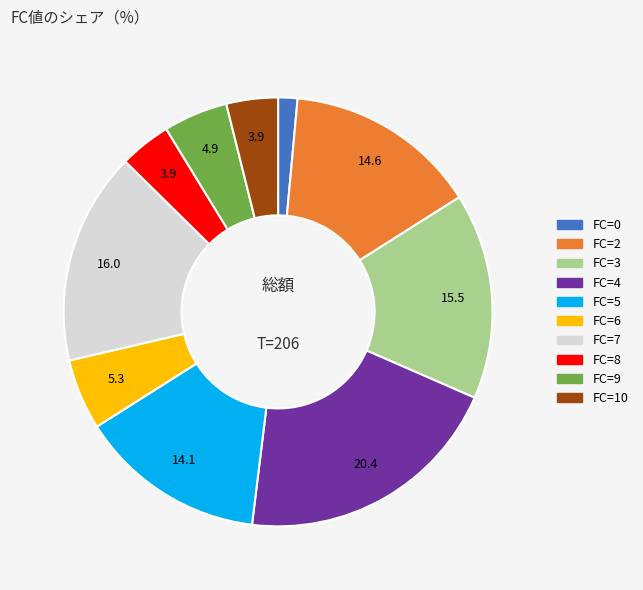

Does any single category account for the majority?

No